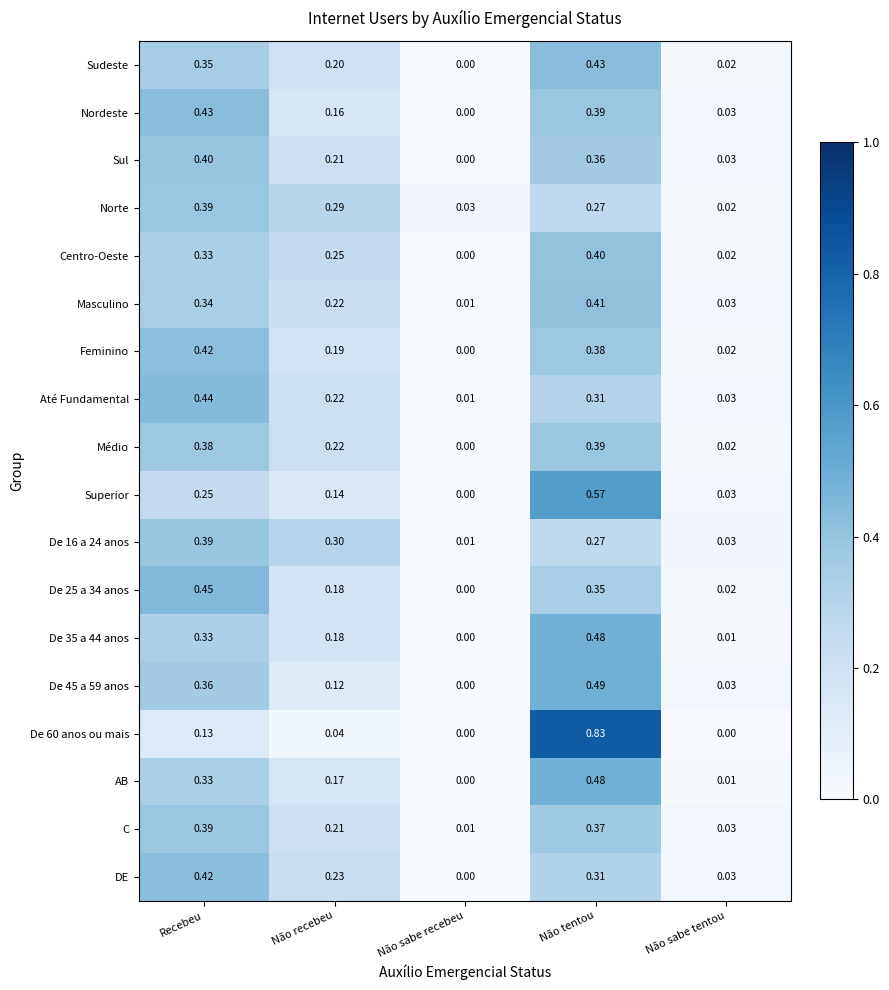

At which label does C reach its minimum?

Não sabe recebeu